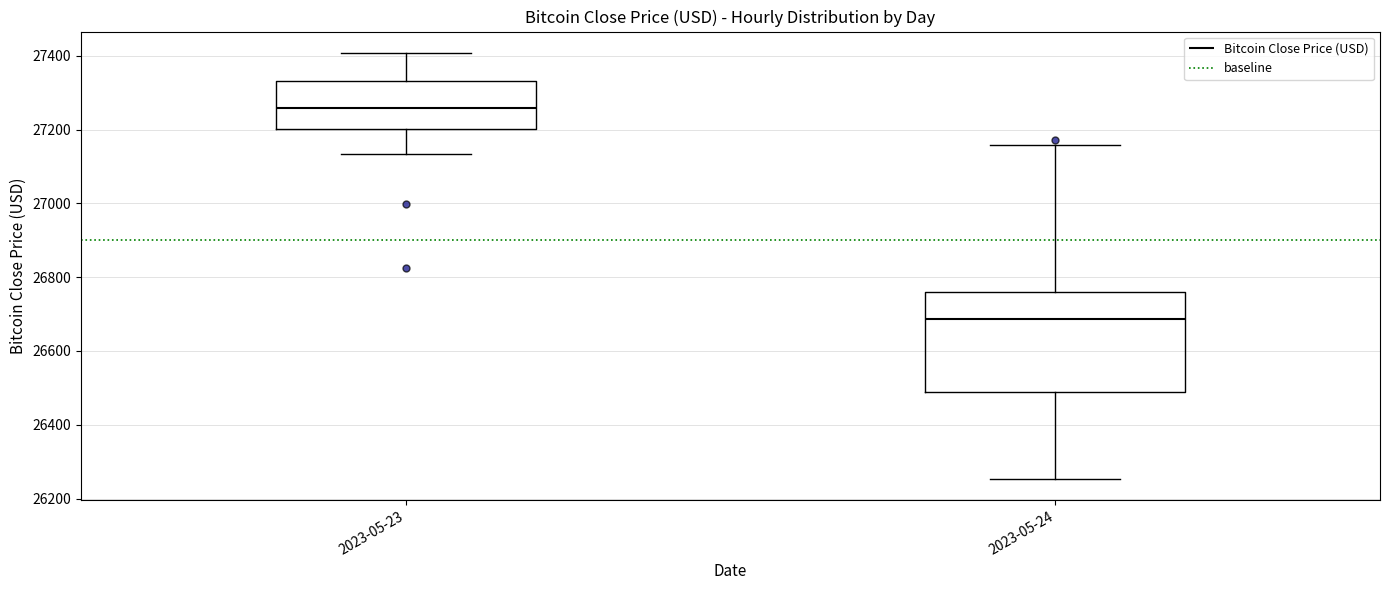

Reading left to right, read every box against the y-axis: the position of its median line, the range the box covers, and the ends of its whiskers. The values are not printed on the chart, so give them approximately, as read against the axis.

2023-05-23: median 27260, box 27200 to 27340, whiskers 27140 to 27400
2023-05-24: median 26680, box 26480 to 26760, whiskers 26260 to 27160